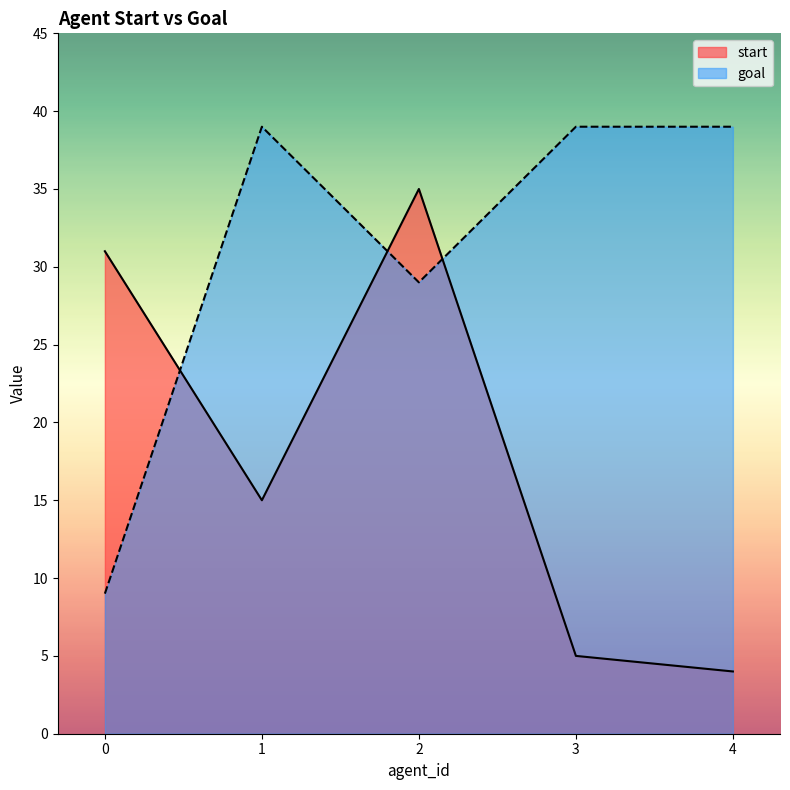

Is the value of start at 4 greater than the value of goal at 0?

No